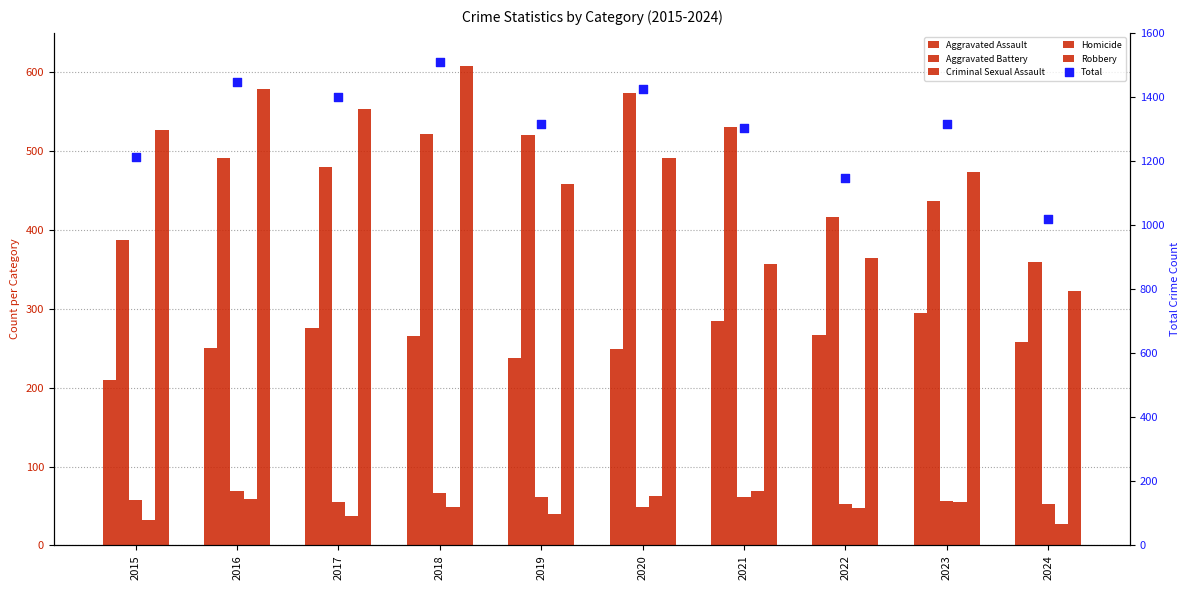

Which series has the largest total across all categories?

Total